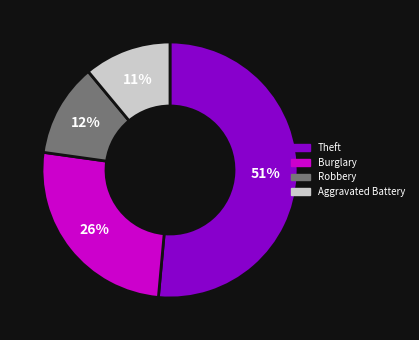

To the nearest percent, what is the average slice percentage?

25%